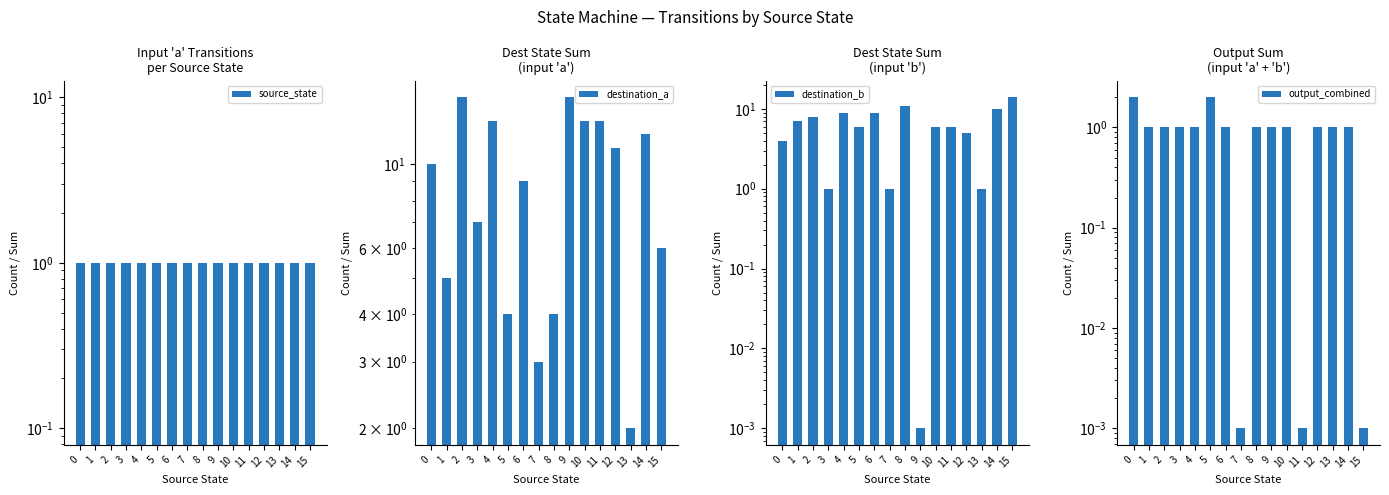

List the labels in order of output_combined value, largest first.

0, 5, 1, 2, 3, 4, 6, 8, 9, 10, 12, 13, 14, 7, 11, 15